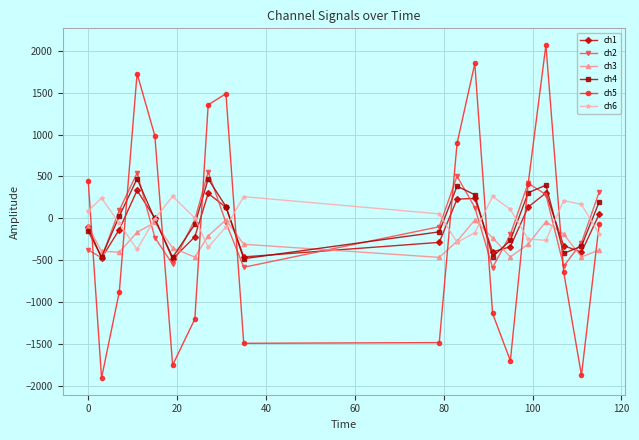

What is the value of the ch3 point at the 8th from the left?

-208.2